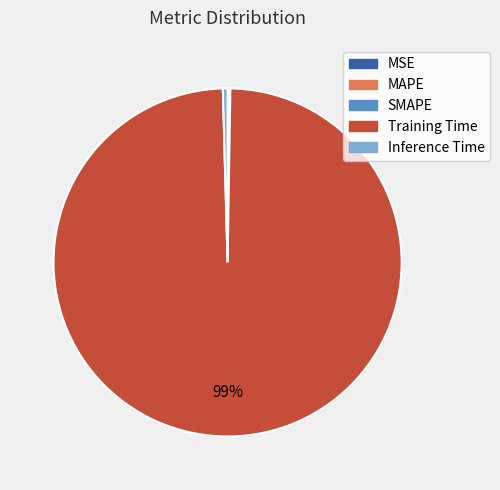

Is it true that Inference Time is 11% of the pie?

False